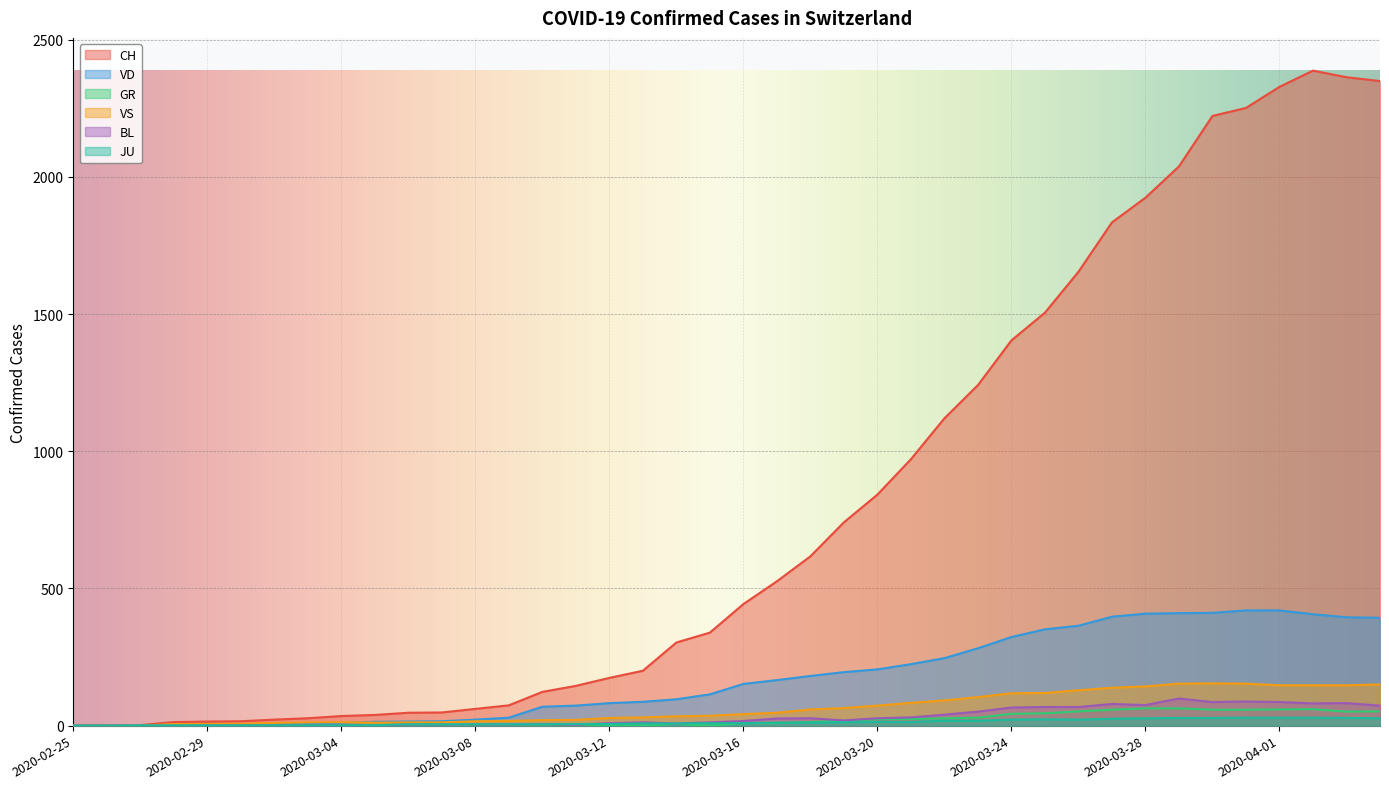

Which category has the highest value in the BL series?

2020-03-29